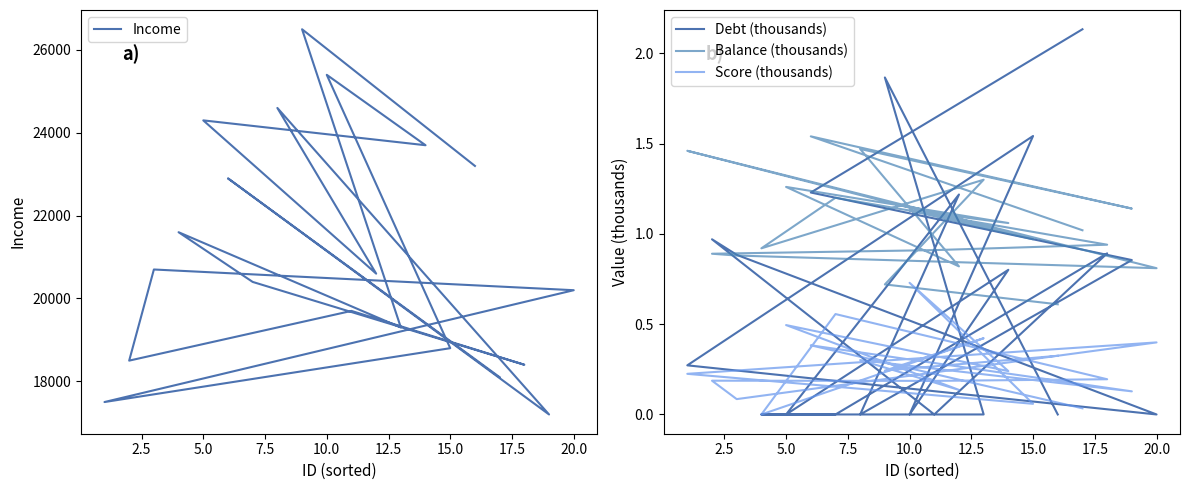

How many times do Debt (thousands) and Balance (thousands) cross each other?

9